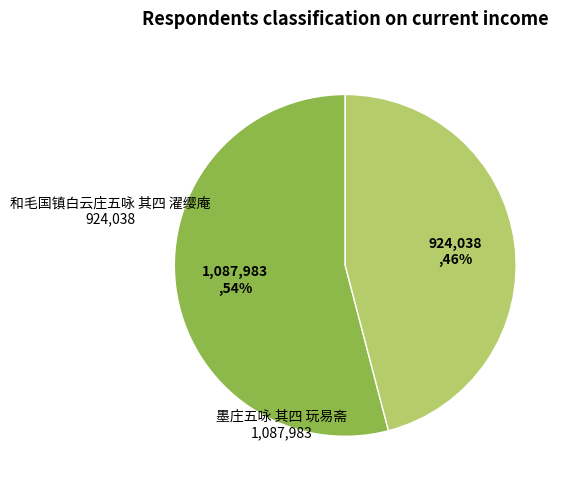

Do 墨庄五咏 其四 玩易斋 and 和毛国镇白云庄五咏 其四 濯缨庵 together represent more than half of the pie?

Yes